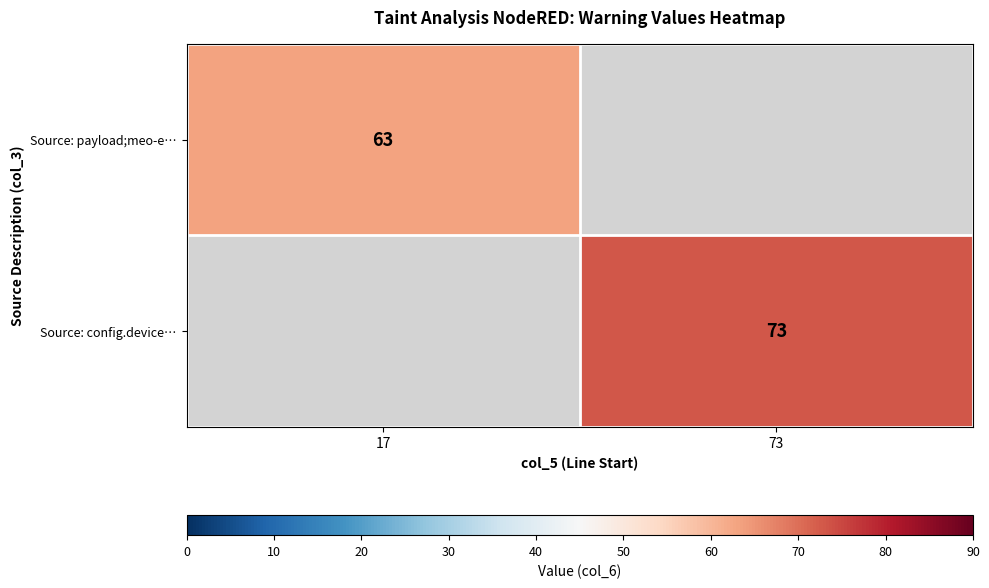

The value of Source: config.device… at 73 is 73. True or false?

True